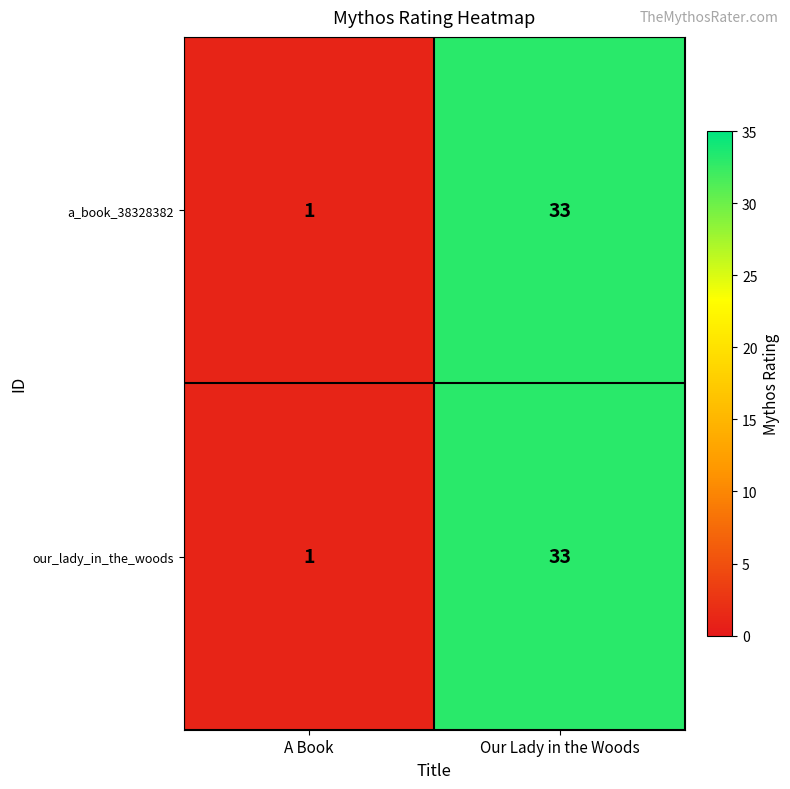

Where is our_lady_in_the_woods nearest to the value 17?

A Book